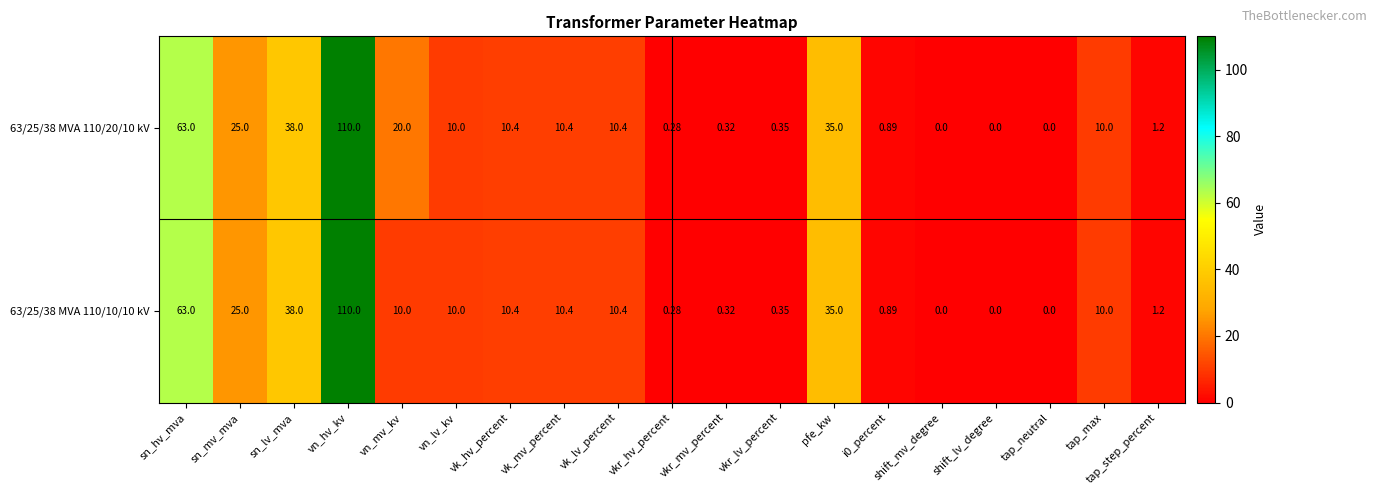

Where is 63/25/38 MVA 110/10/10 kV nearest to the value 55?

sn_hv_mva